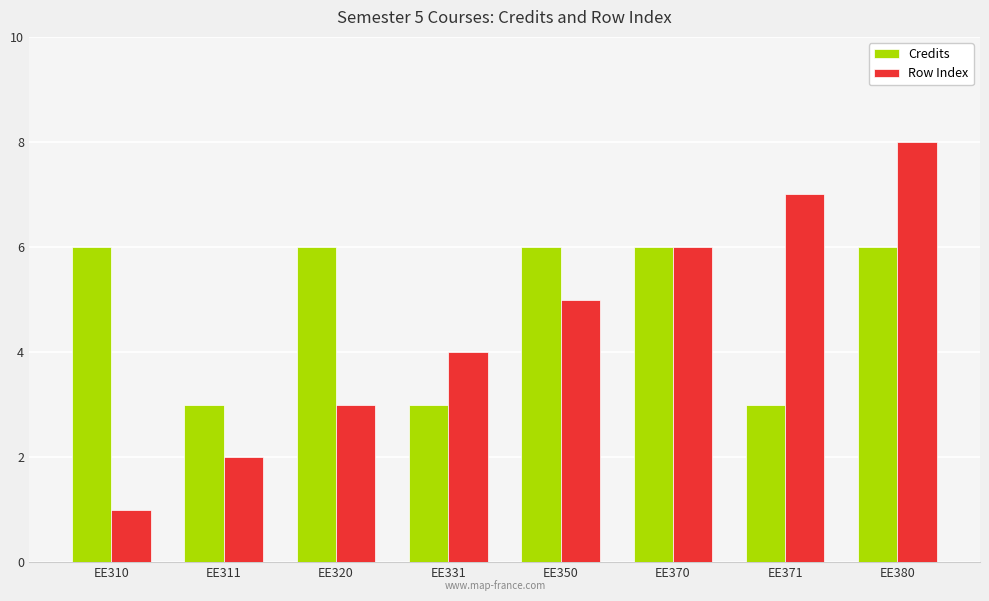

What is the value of the Credits bar at the 7th from the left?

3